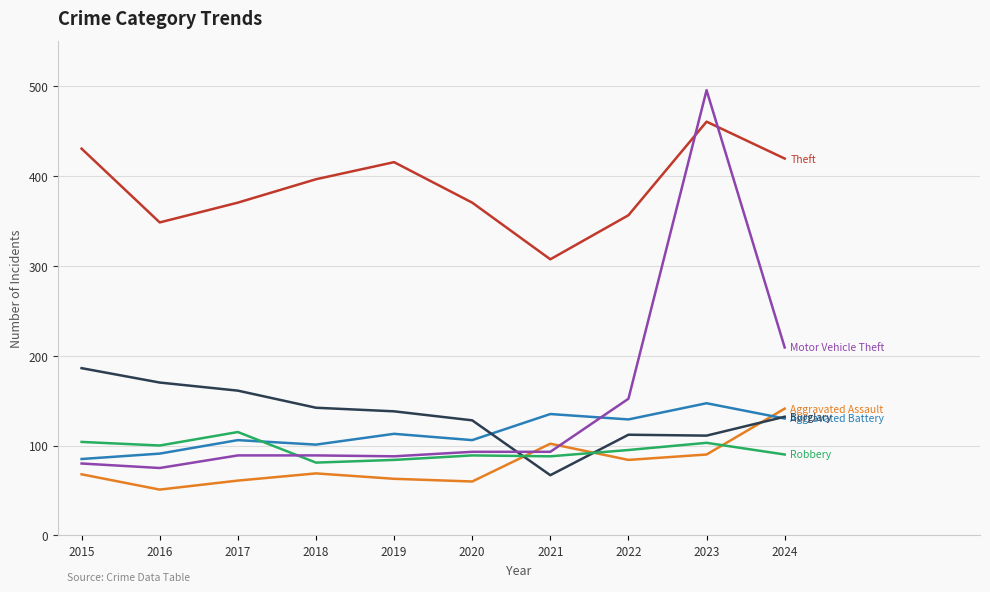

Does the chart display data point markers on the line(s)?

No